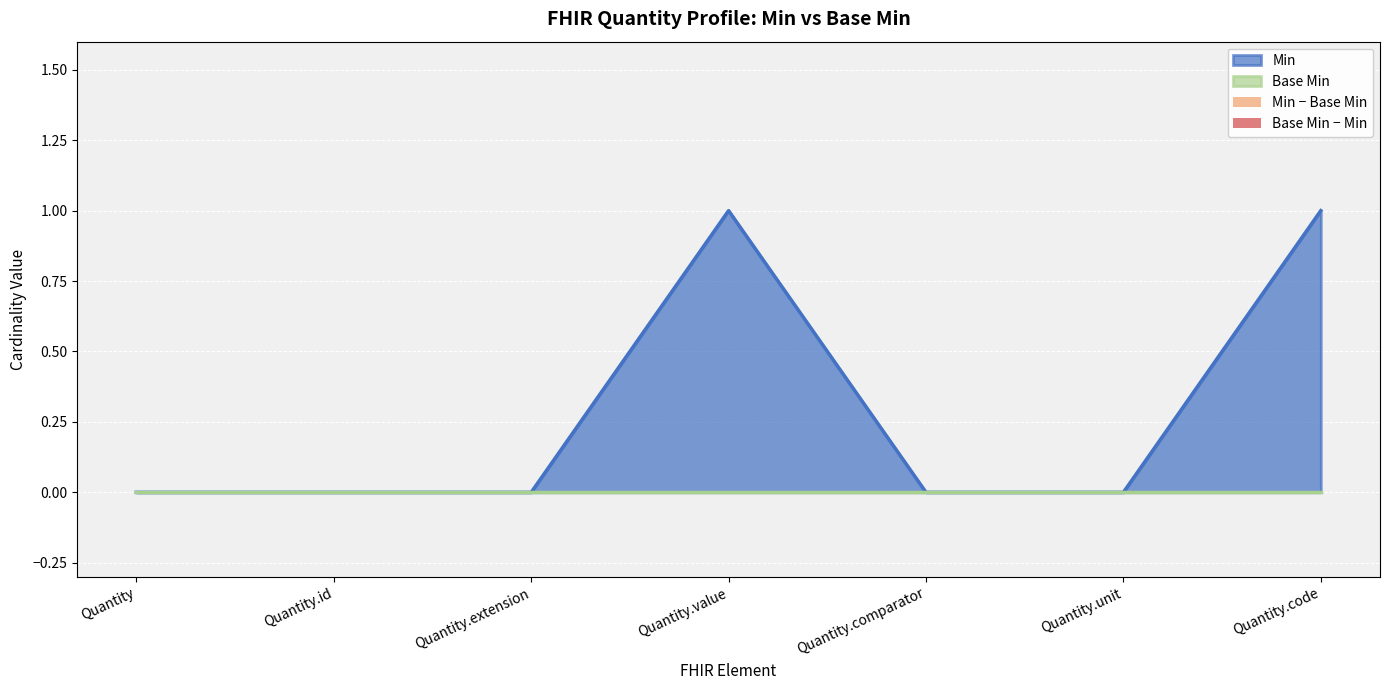

Reading left to right, transcribe all the data shown in this chart.

0	0	0	1	0	0	1